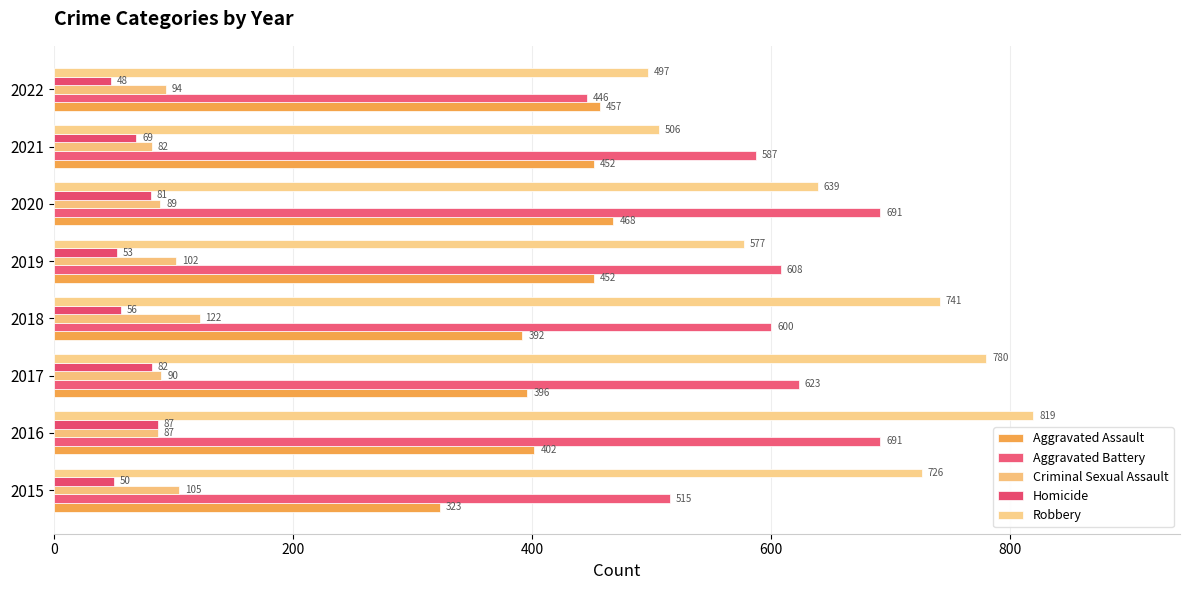

Which category has the highest value across all series?

2016